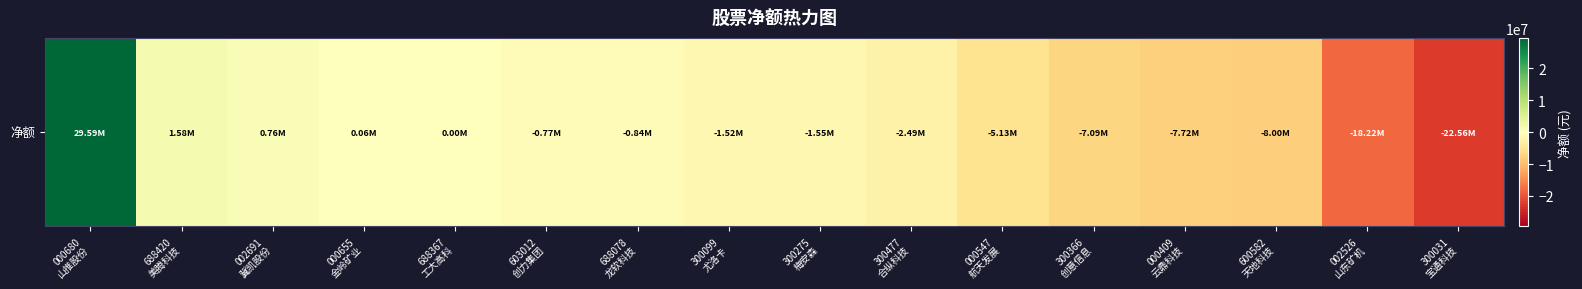

Which has a higher value, 002526
山东矿机 or 600582
天地科技?

600582
天地科技